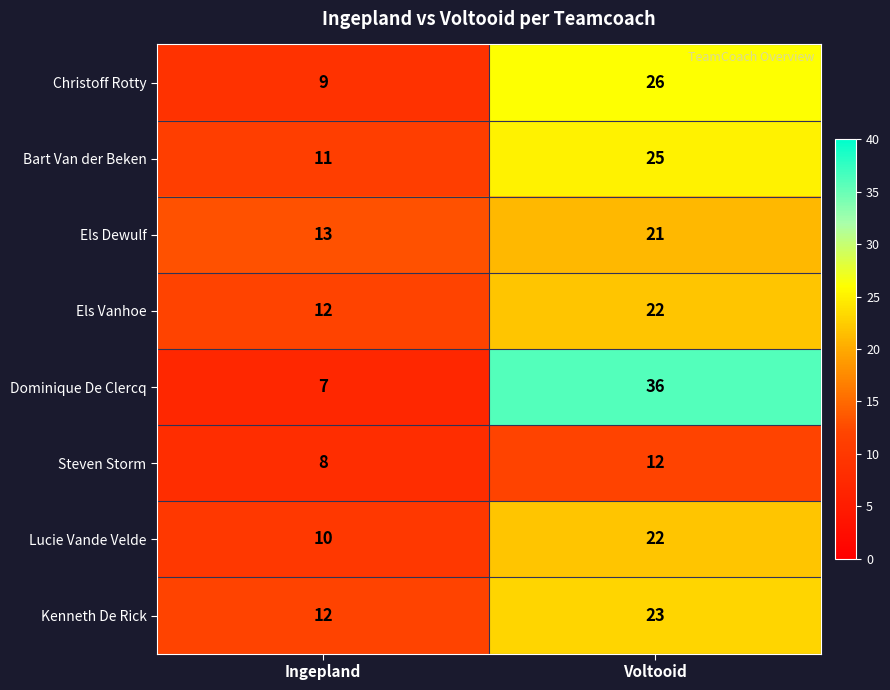

Count the number of data series in this chart.

8